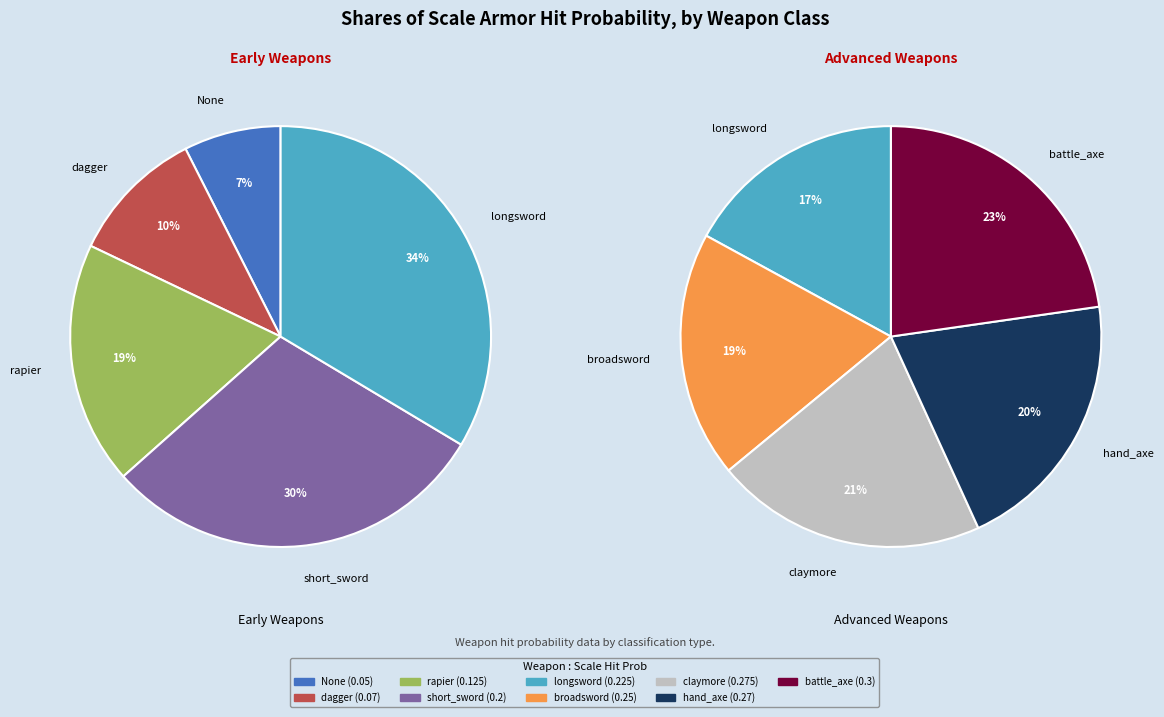

How much of the chart is everything except longsword?

87.3%